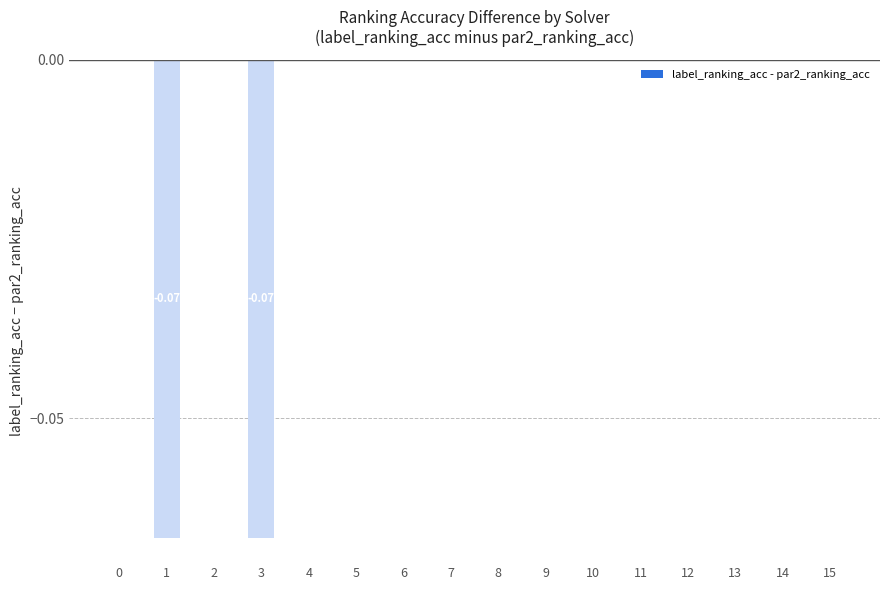

How many data points does each series have?

16